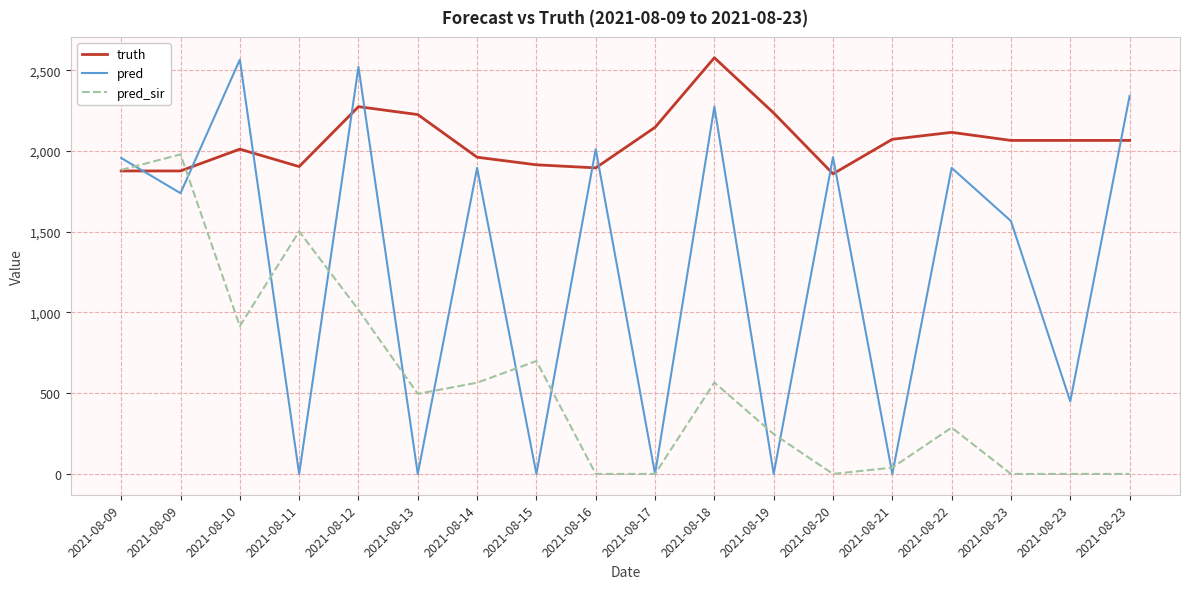

Does the chart have visible grid lines?

Yes